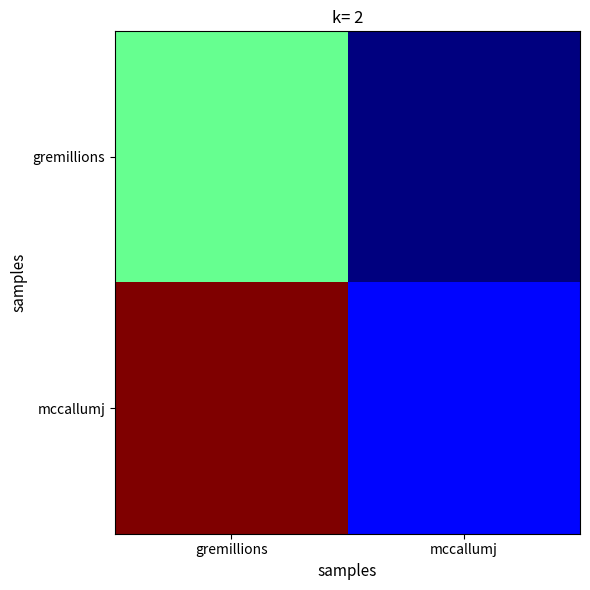

Rank the series by their average value, from highest to lowest.

mccallumj, gremillions